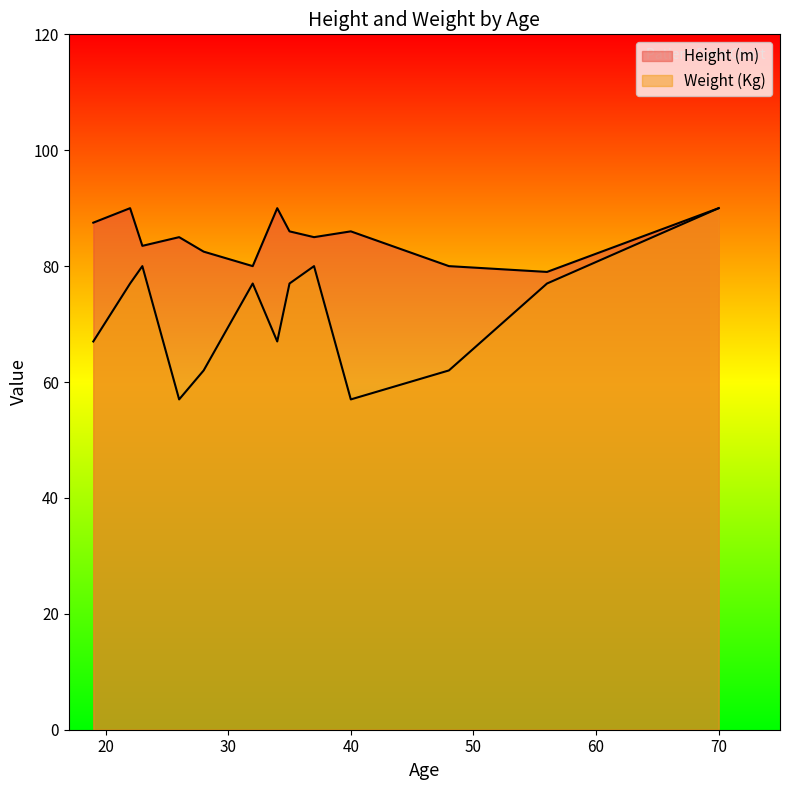

List the series in order of their peak value, lowest first.

Height (m), Weight (Kg)